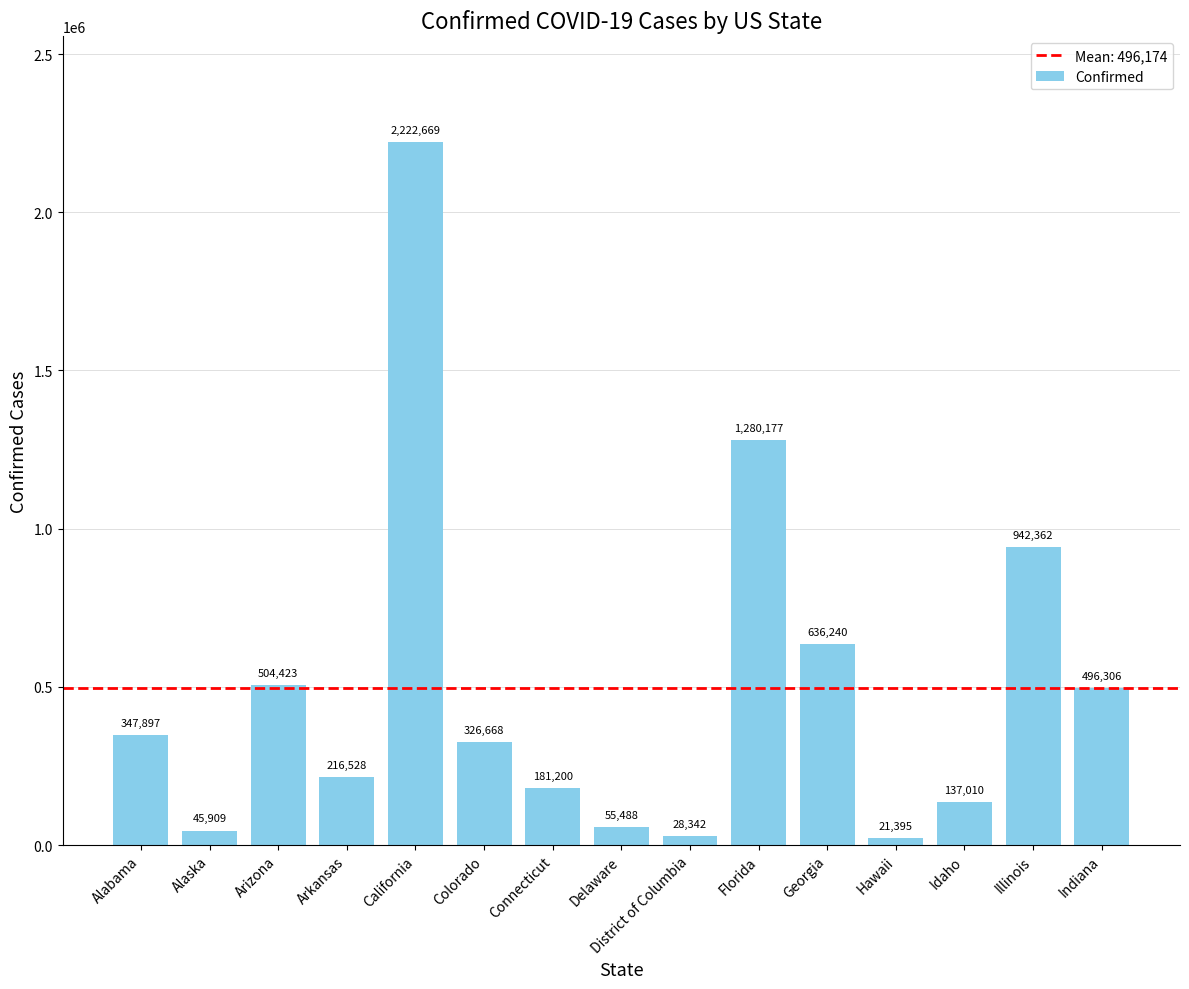

What is the average value?

496174